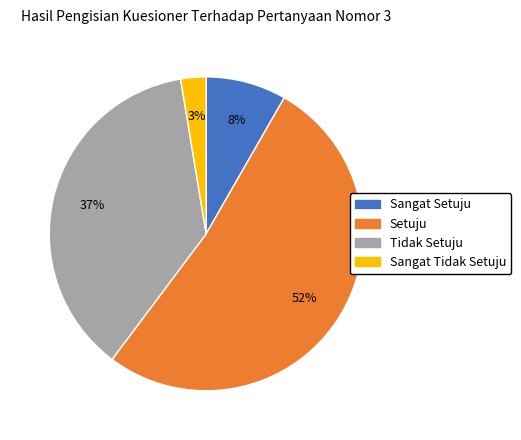

How many segments does this pie chart have?

4